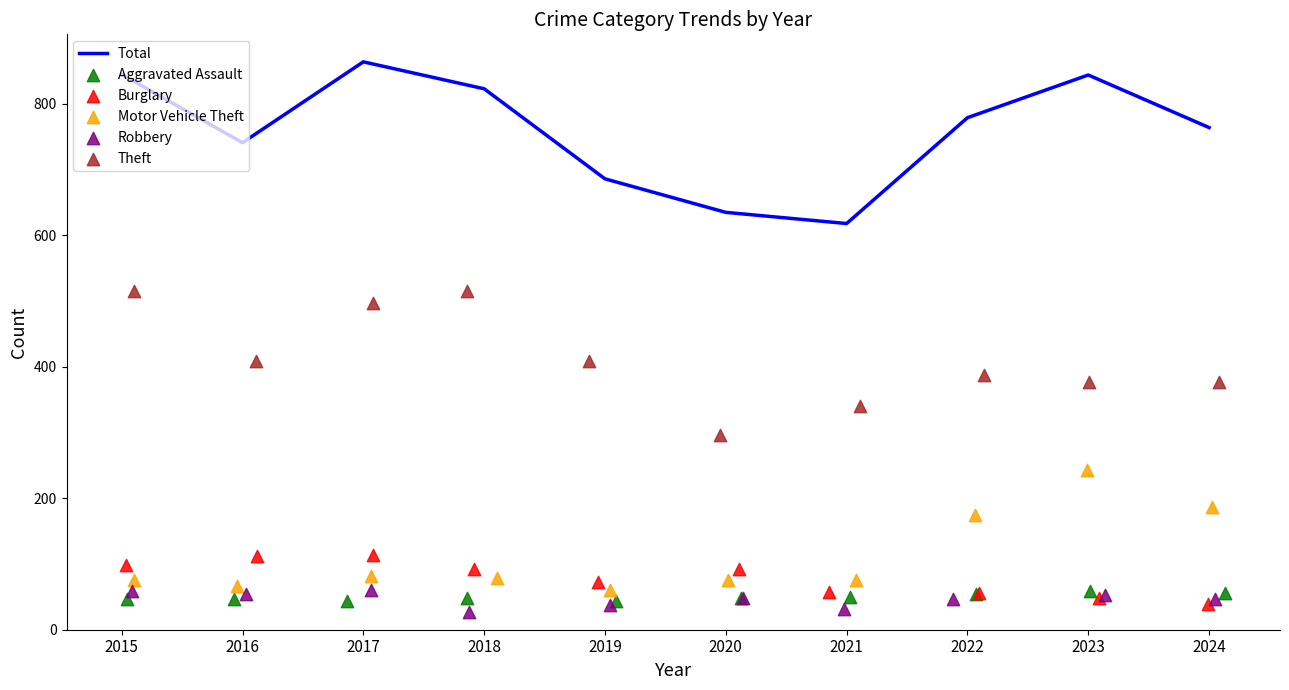

Which series has the largest Y range (max minus min)?

Total